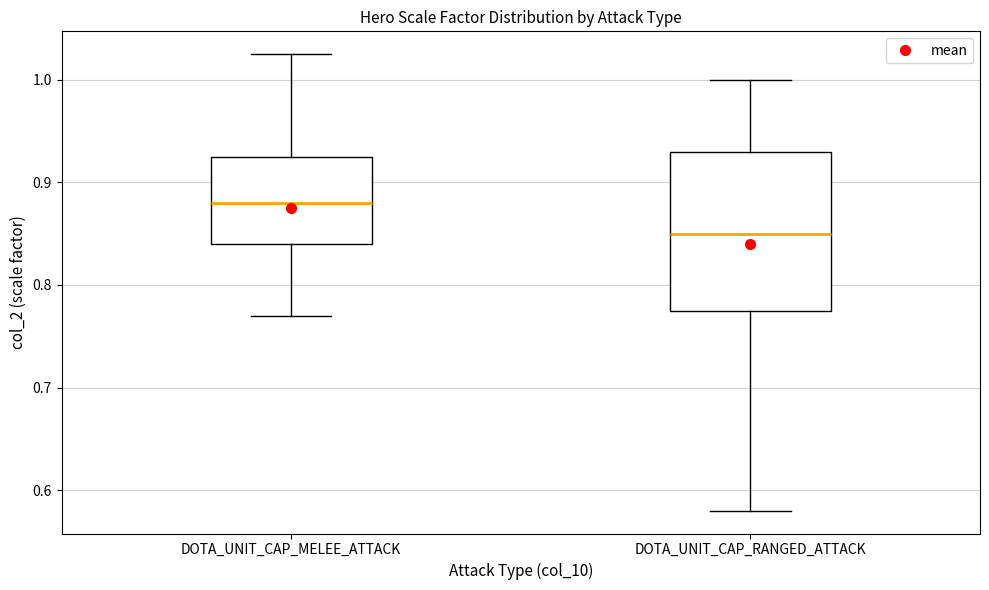

Reading left to right, read every box against the y-axis: the position of its median line, the range the box covers, and the ends of its whiskers. The values are not printed on the chart, so give them approximately, as read against the axis.

DOTA_UNIT_CAP_MELEE_ATTACK: median 0.88, box 0.84 to 0.93, whiskers 0.77 to 1.02
DOTA_UNIT_CAP_RANGED_ATTACK: median 0.85, box 0.78 to 0.93, whiskers 0.58 to 1.00